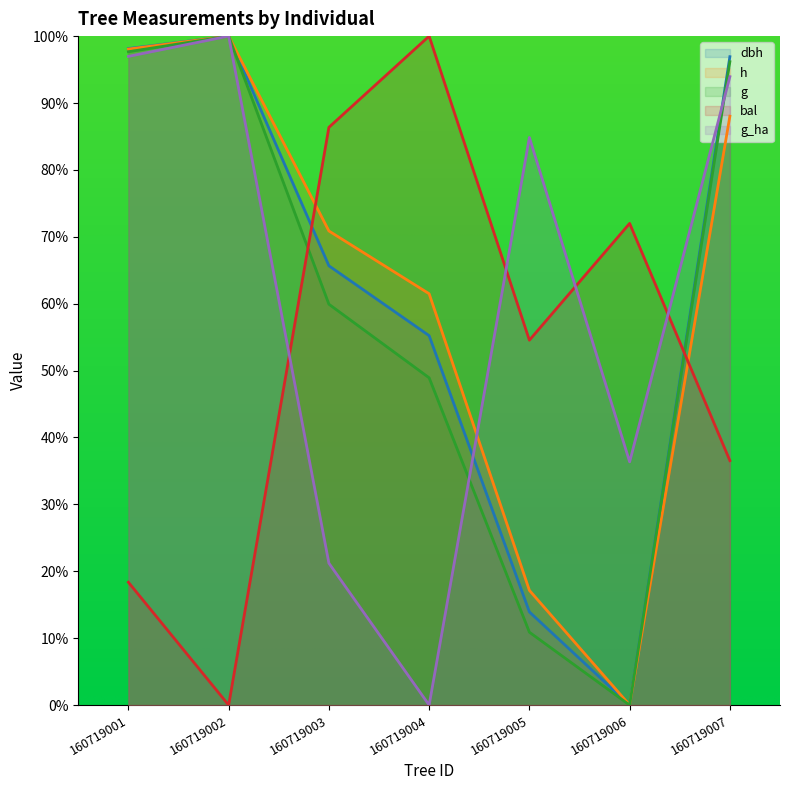

After their last crossing, which series has the higher values: h or bal?

h